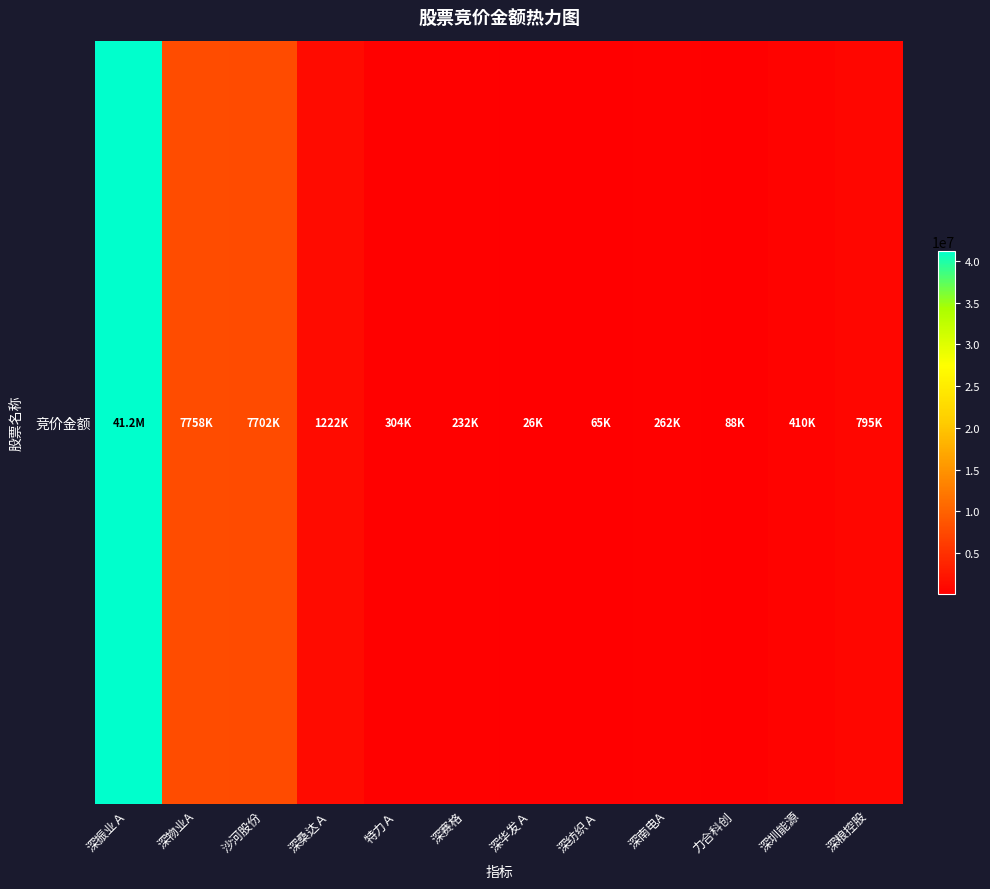

Where does the data first go above 409585?

深振业Ａ